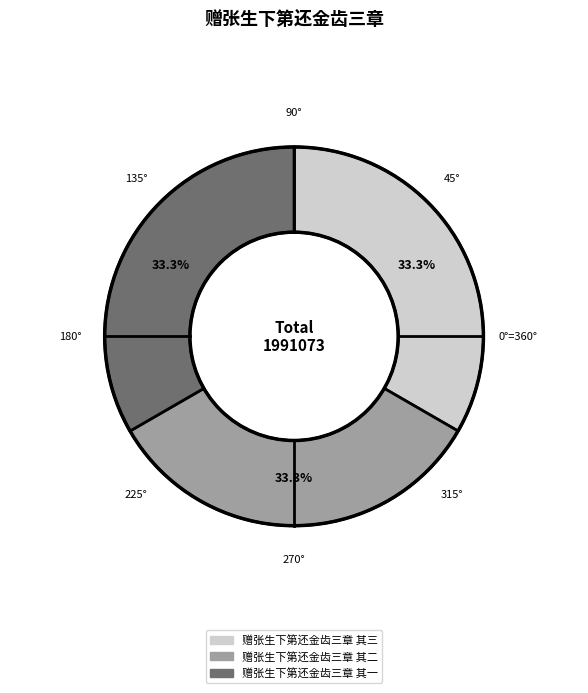

Is it true that 赠张生下第还金齿三章 其一 is 39% of the pie?

False